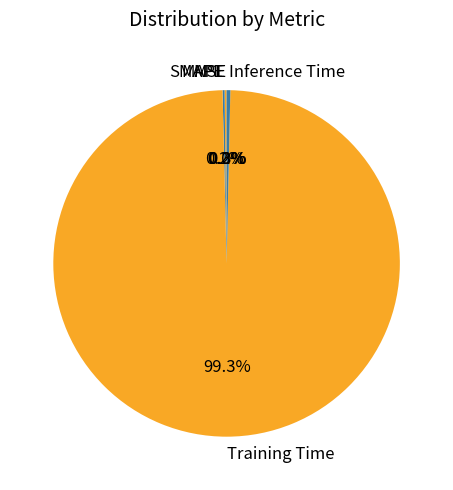

What percentage is NOT represented by Training Time?

0.7%